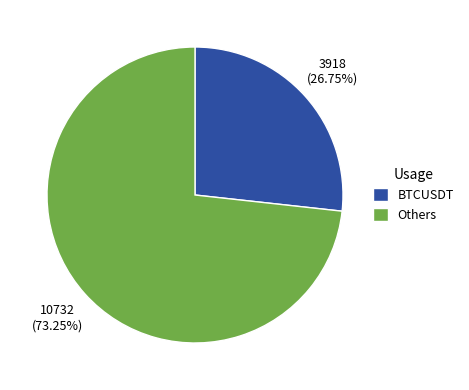

What is the smallest slice in the pie chart?

BTCUSDT